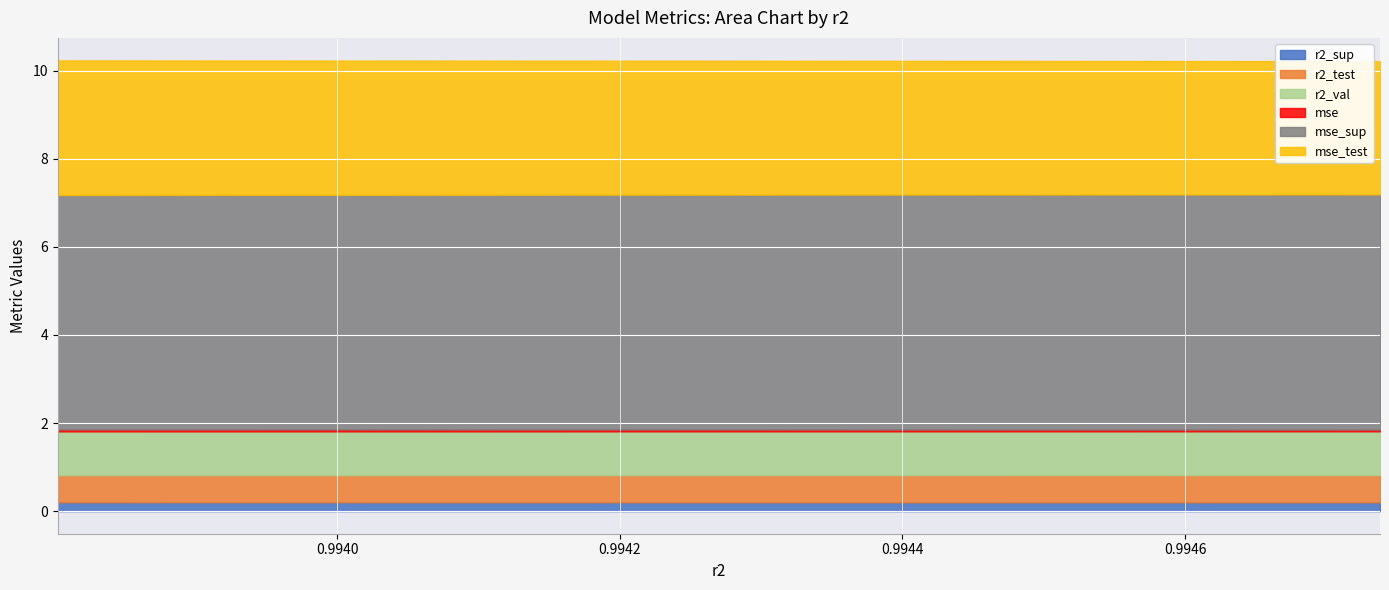

True or false: mse has more than 0 interior local peaks.

False